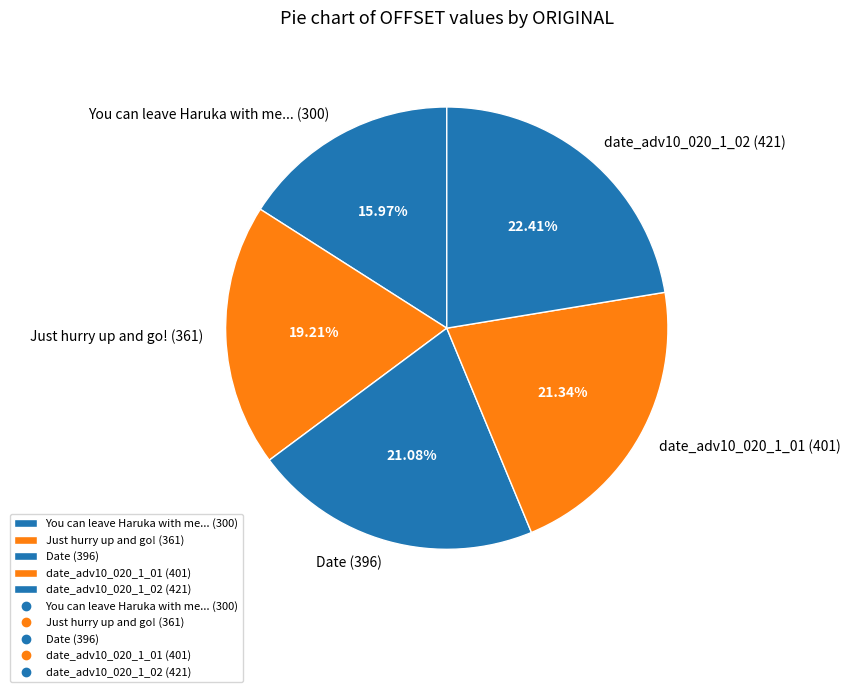

Is the sum of Just hurry up and go! (361) and Date (396) greater than half?

No